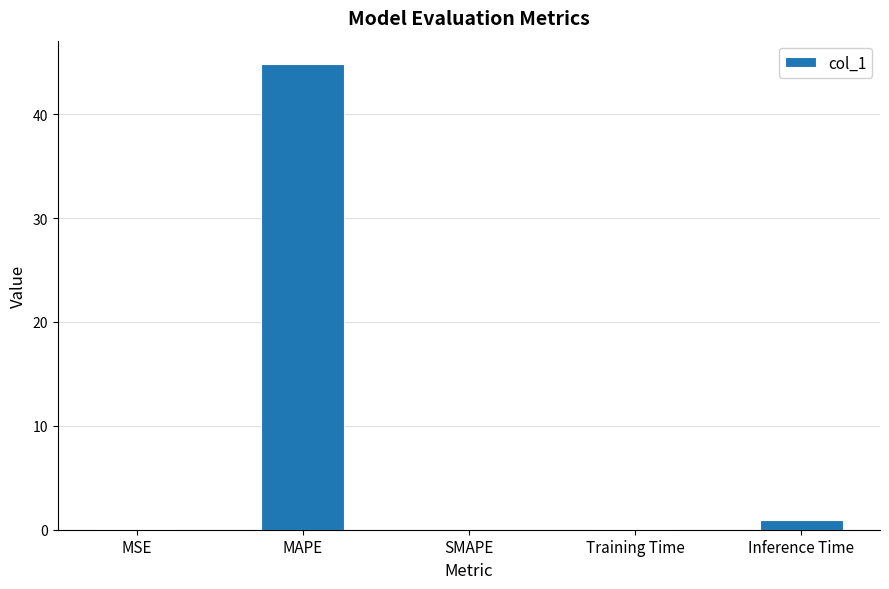

What is the greatest value displayed?

44.8